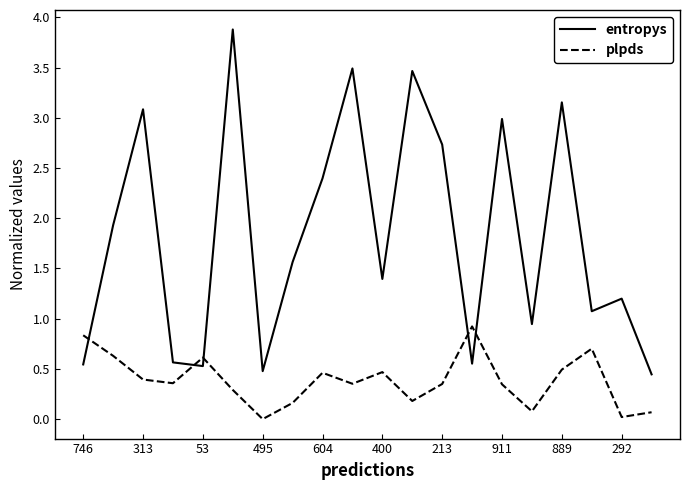

Rank the series by their maximum value, from lowest to highest.

plpds, entropys